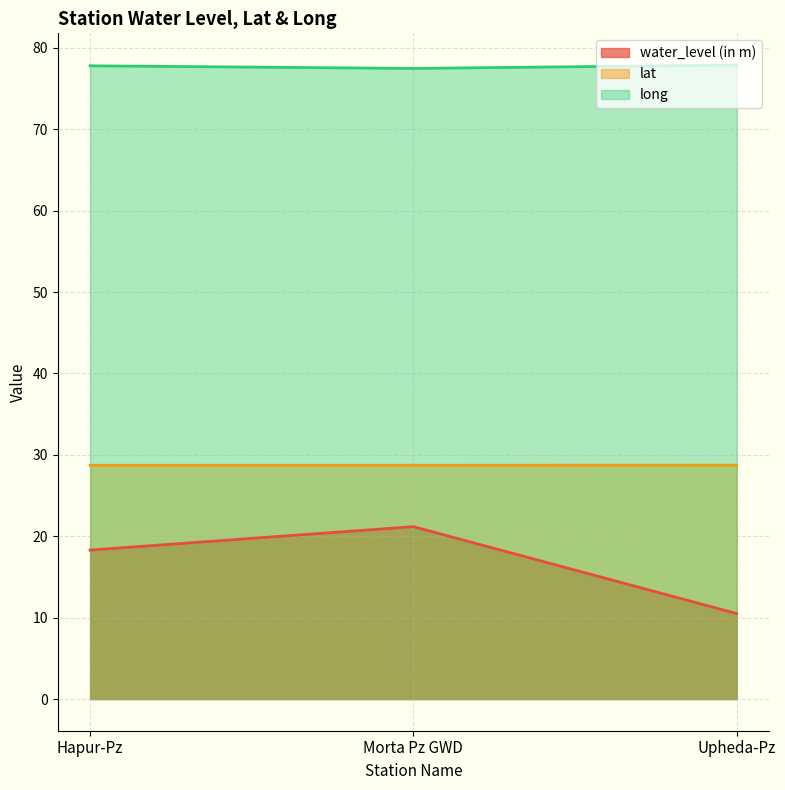

Which series has the widest spread of values?

water_level (in m)